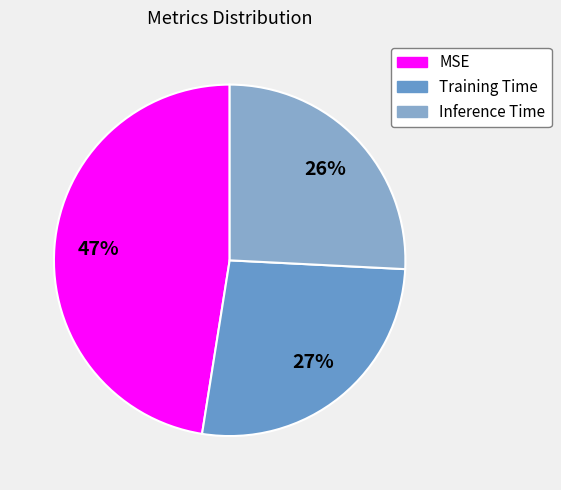

How many slices are in this pie chart?

3